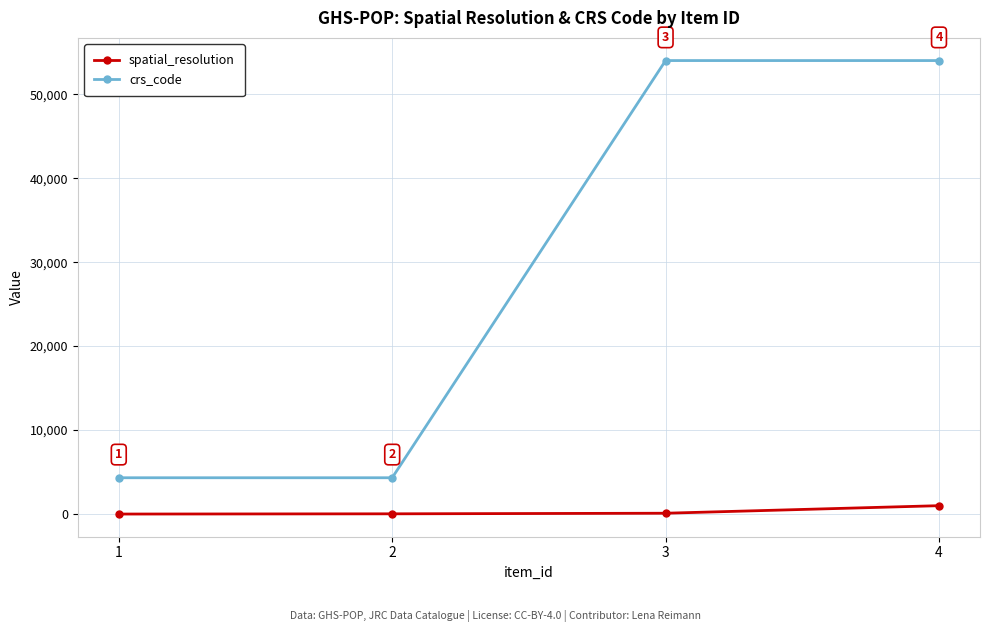

Which series has the largest total across all categories?

crs_code